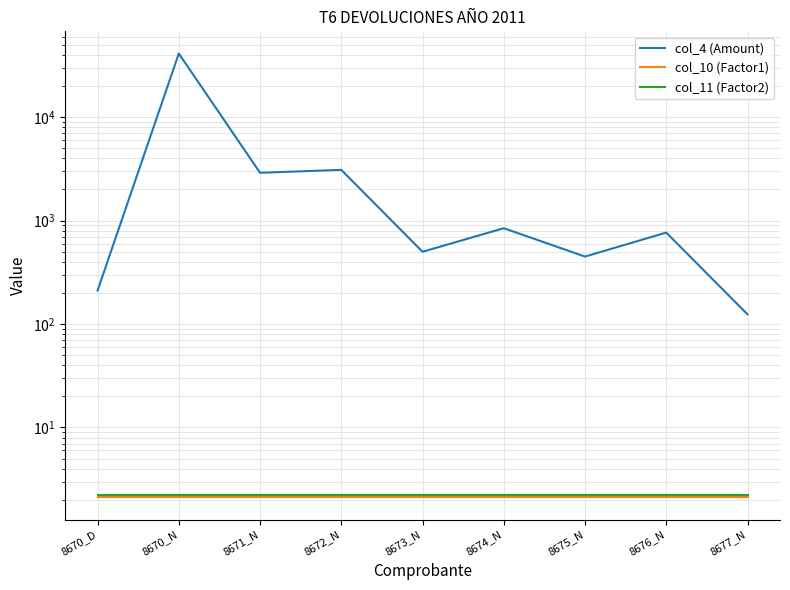

Between 8670_N and 8670_D, which is larger?

8670_N